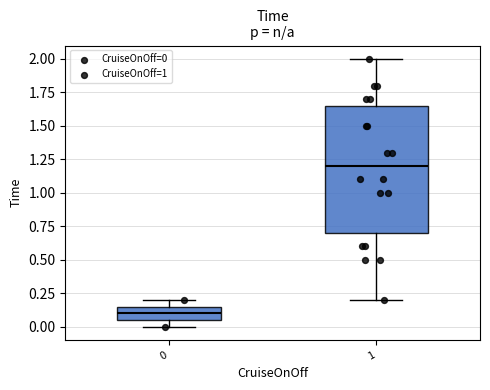

Where is the upper edge of the box at x = 1 on the y-axis? The values are not printed on the chart, so give them approximately, as read against the axis.

1.65